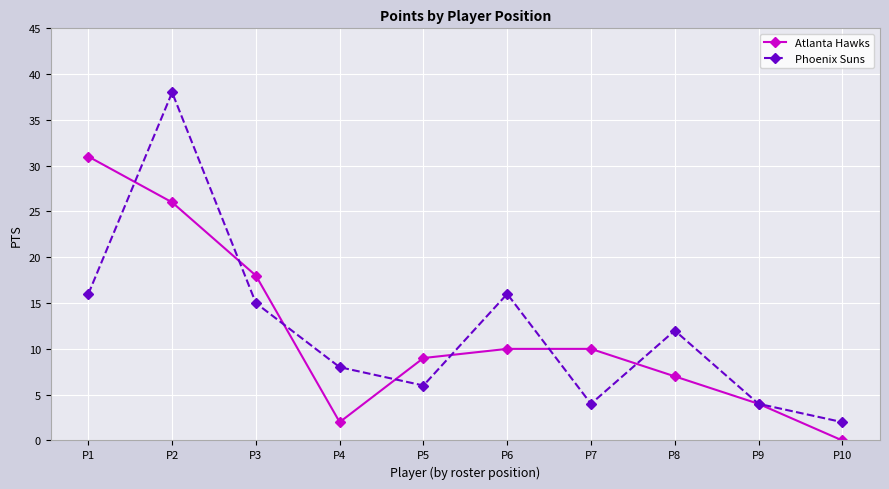

Is the value of Phoenix Suns at P2 greater than the value of Atlanta Hawks at P3?

Yes